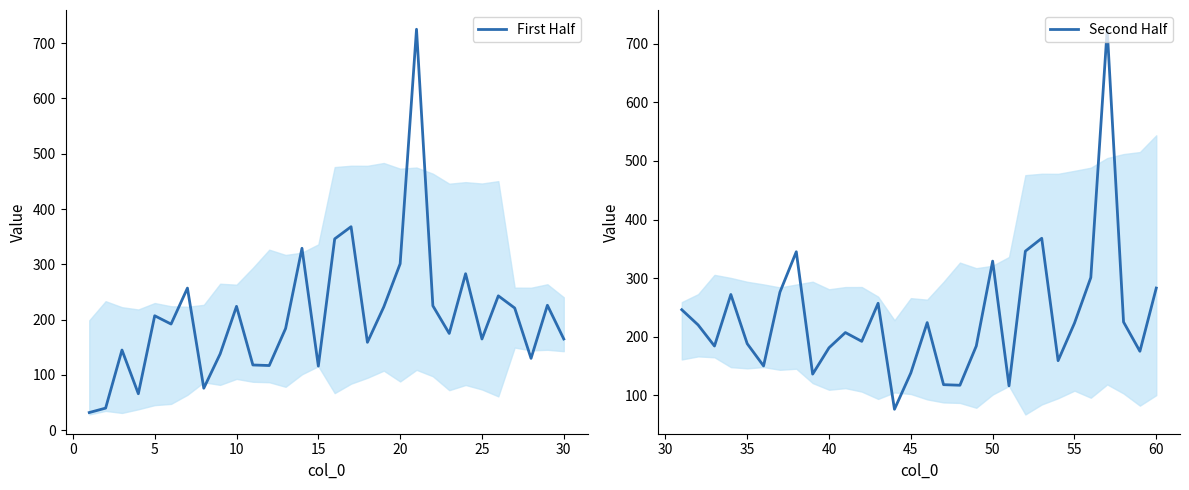

Does the chart have visible grid lines?

No